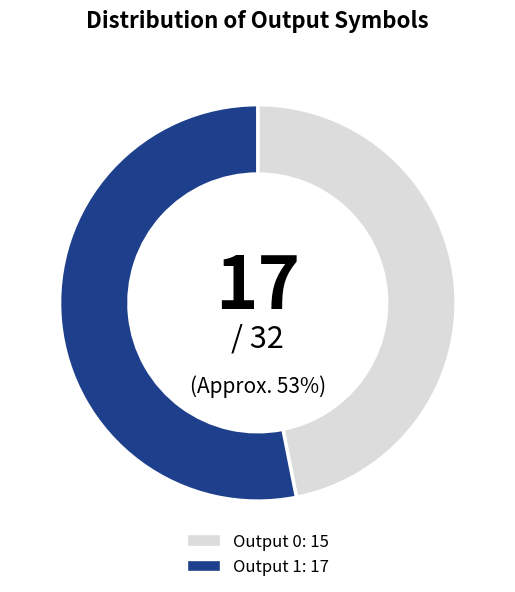

To the nearest percent, what is the difference between the largest and smallest slice percentages?

6%